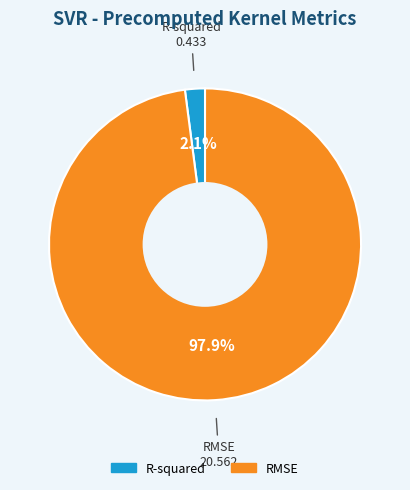

Combined, do RMSE and R-squared account for over 50%?

Yes